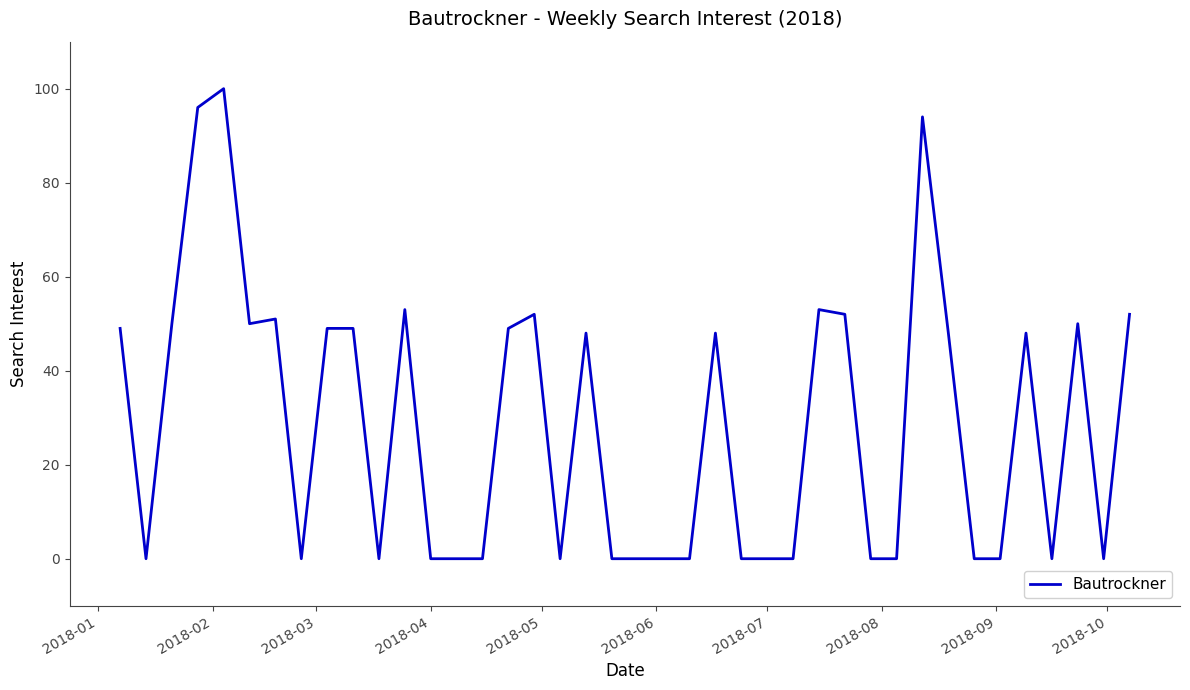

What is the greatest value displayed?

100